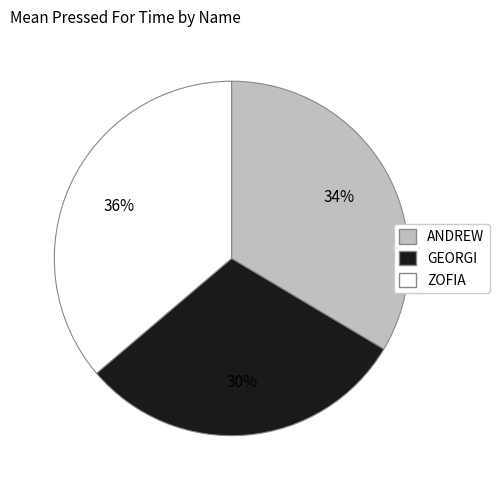

To the nearest percent, what percentage of the pie is GEORGI?

30%